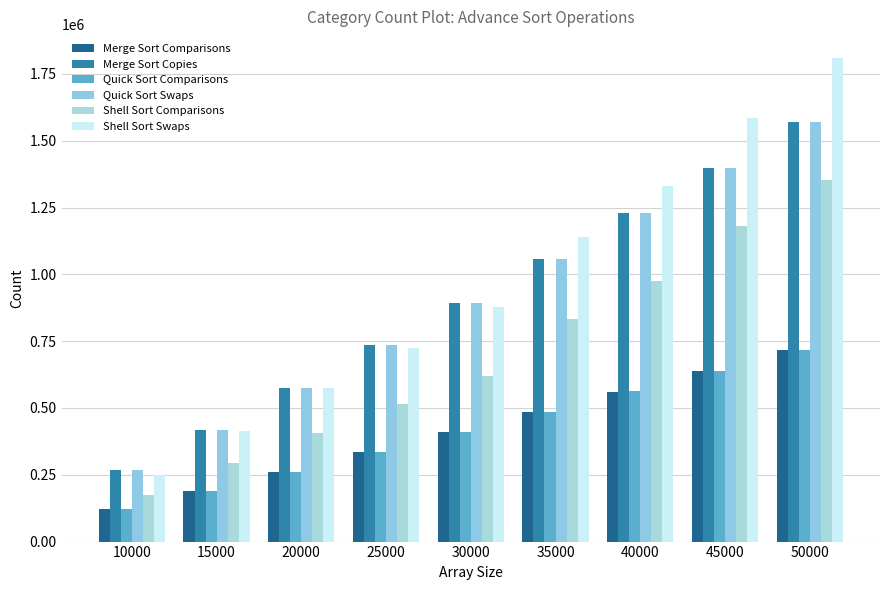

True or false: Merge Sort Comparisons has a value of 408609 at 30000.

True